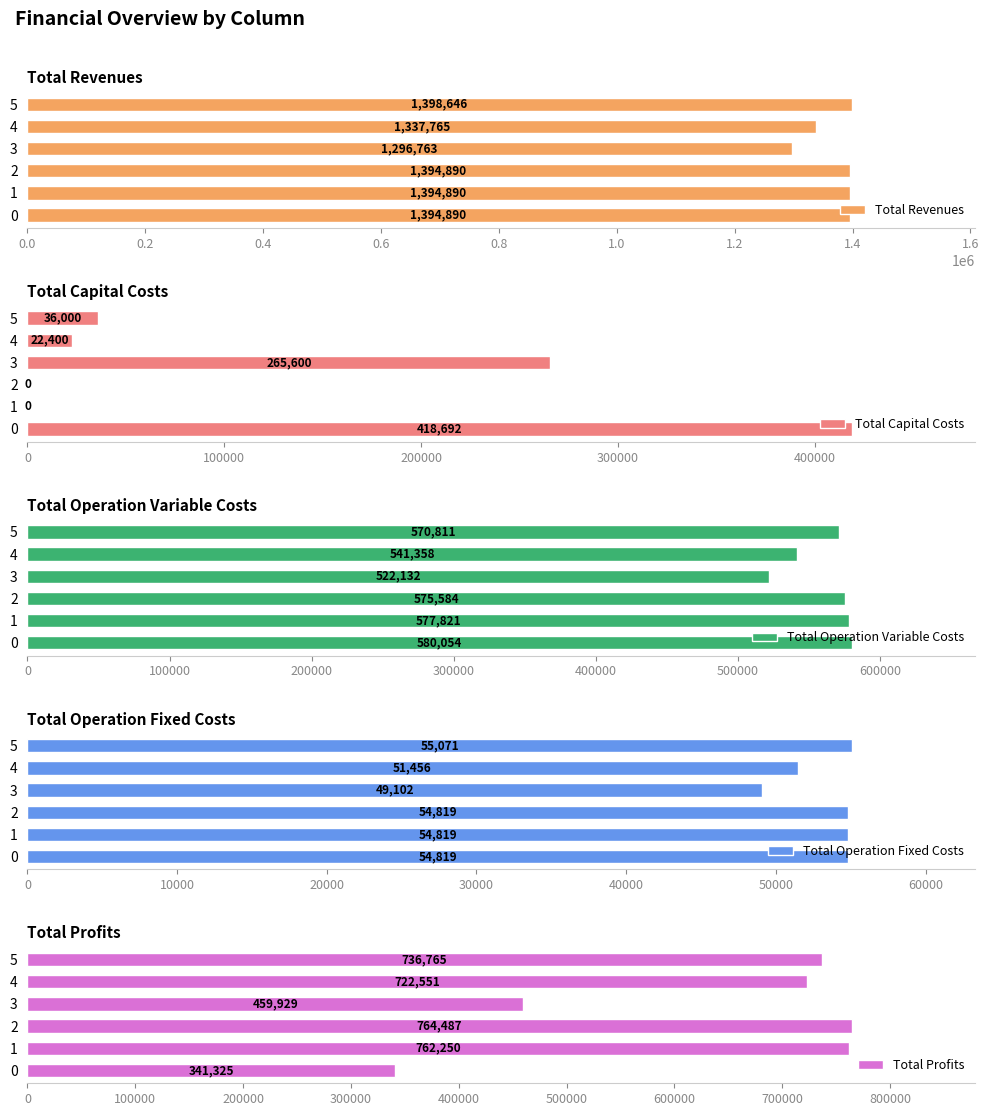

Reading left to right, transcribe all the data shown in this chart.

Total Revenues: 1394889.7	1394889.7	1394889.7	1296762.9	1337764.7	1398646.3
Total Capital Costs: 418692.0	0.0	0.0	265600.0	22400.0	36000.0
Total Operation Variable Costs: 580054.0	577820.6	575584.2	522132.0	541357.6	570810.6
Total Operation Fixed Costs: 54818.9	54818.9	54818.9	49102.2	51456.2	55071.1
Total Profits: 341324.7	762250.1	764486.5	459928.7	722550.9	736764.5